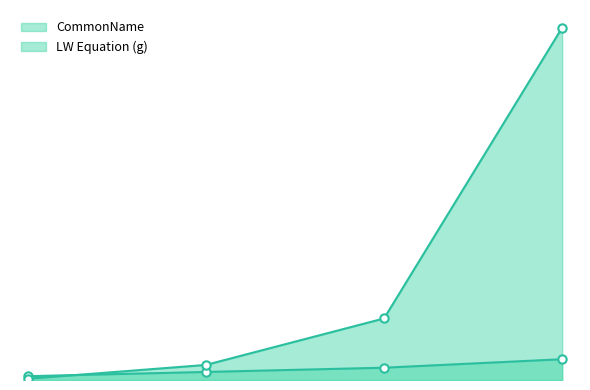

List the series in order of their peak value, highest first.

LW Equation (g), CommonName